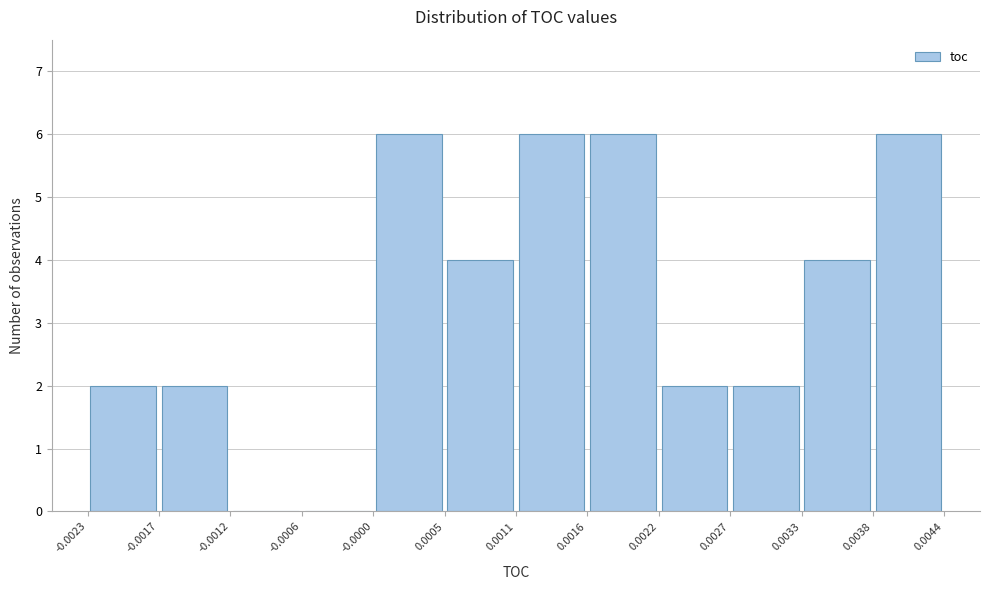

What is the height of the bar covering 0.0016 to 0.0022 on the x-axis? The values are not printed on the chart, so give them approximately, as read against the axis.

6